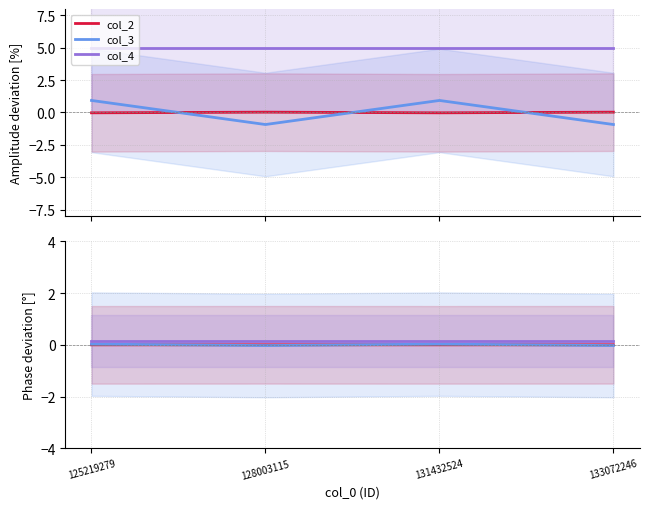

What is the maximum value for col_4?

0.1